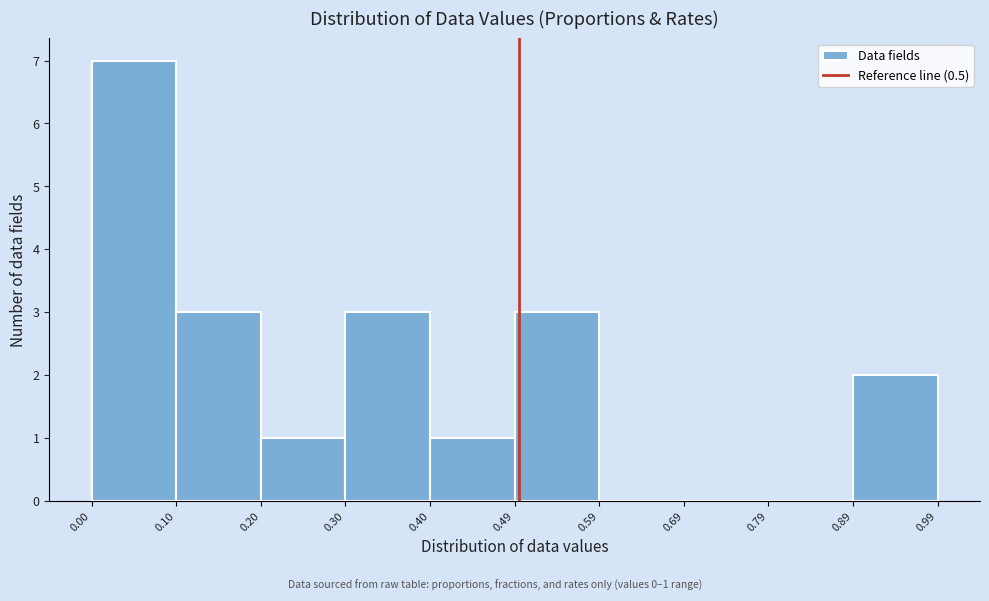

Which range on the x-axis has the tallest bar?

0.00 to 0.10